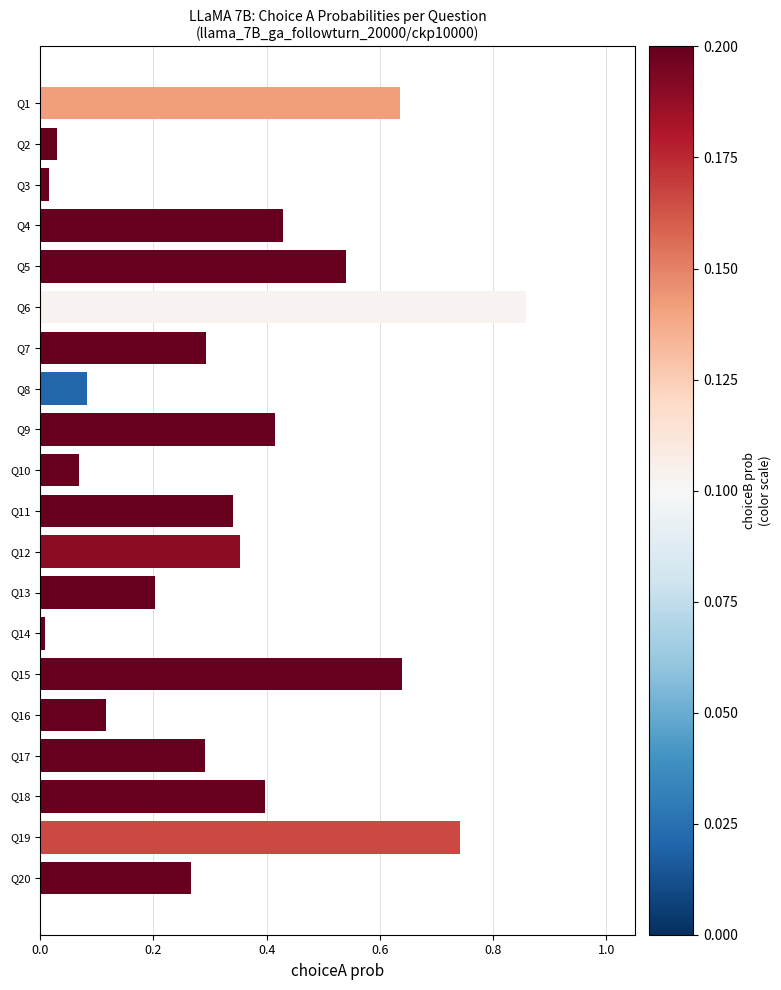

True or false: the data shows 0.3 at Q7.

True